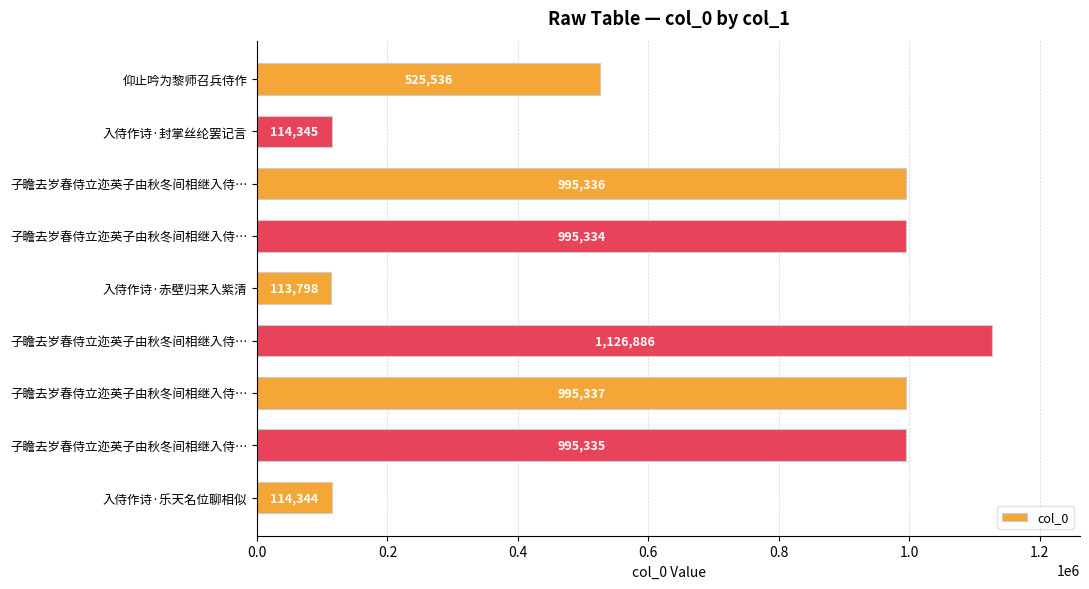

What is the sum of all values?

5976251